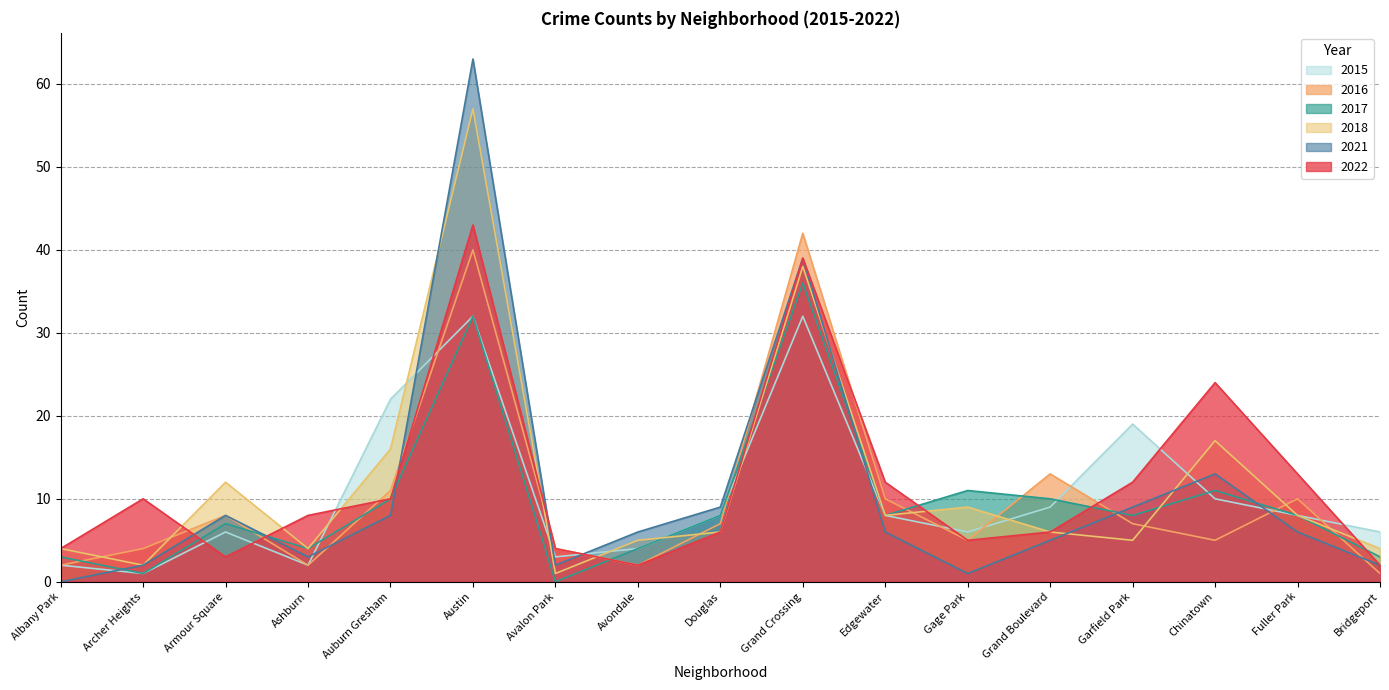

The 2016 series shows 6 at Avalon Park. True or false?

False